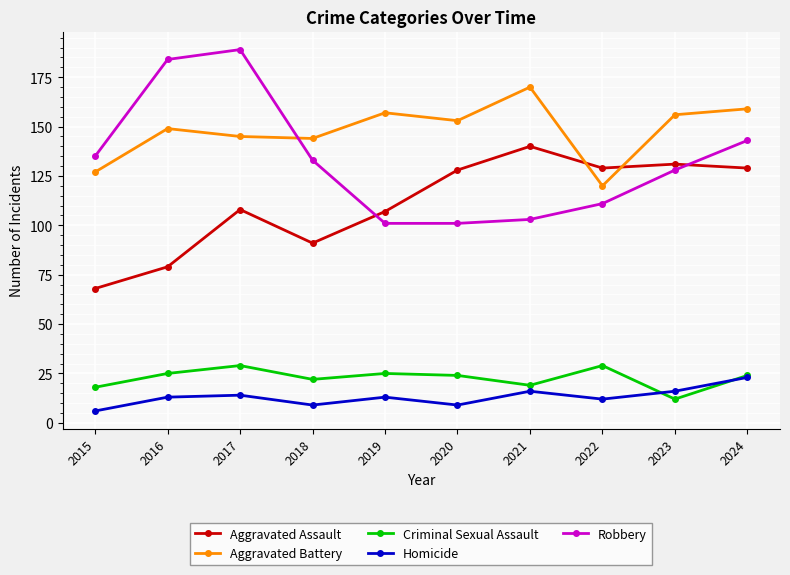

What is the sum of the Homicide values at 2016 and 2019?

26